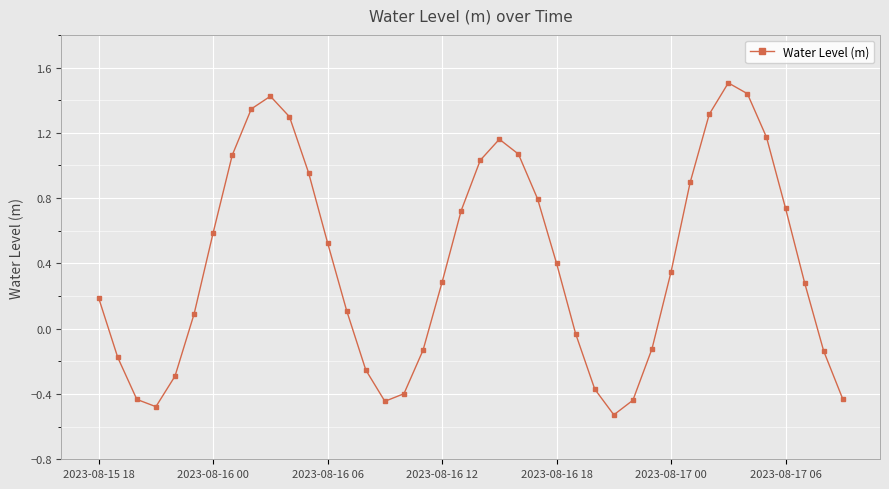

How many values are below zero?

15